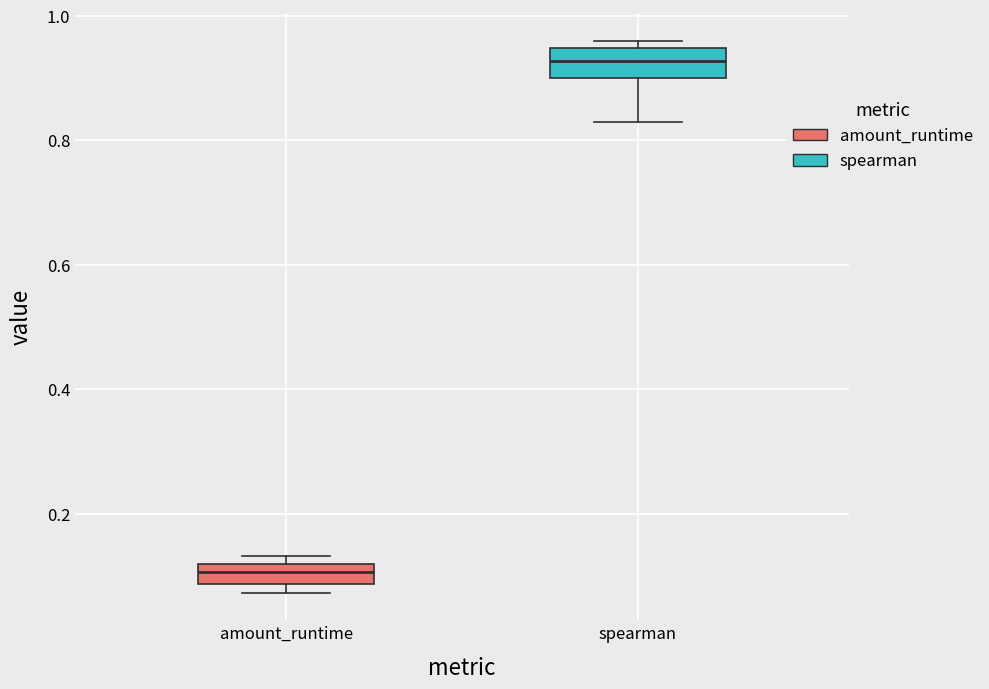

Reading left to right, read every box against the y-axis: the position of its median line, the range the box covers, and the ends of its whiskers. The values are not printed on the chart, so give them approximately, as read against the axis.

amount_runtime: median 0.10, box 0.08 to 0.12, whiskers 0.08 (just below the box's lower edge) to 0.14
spearman: median 0.92, box 0.90 to 0.94, whiskers 0.82 to 0.96